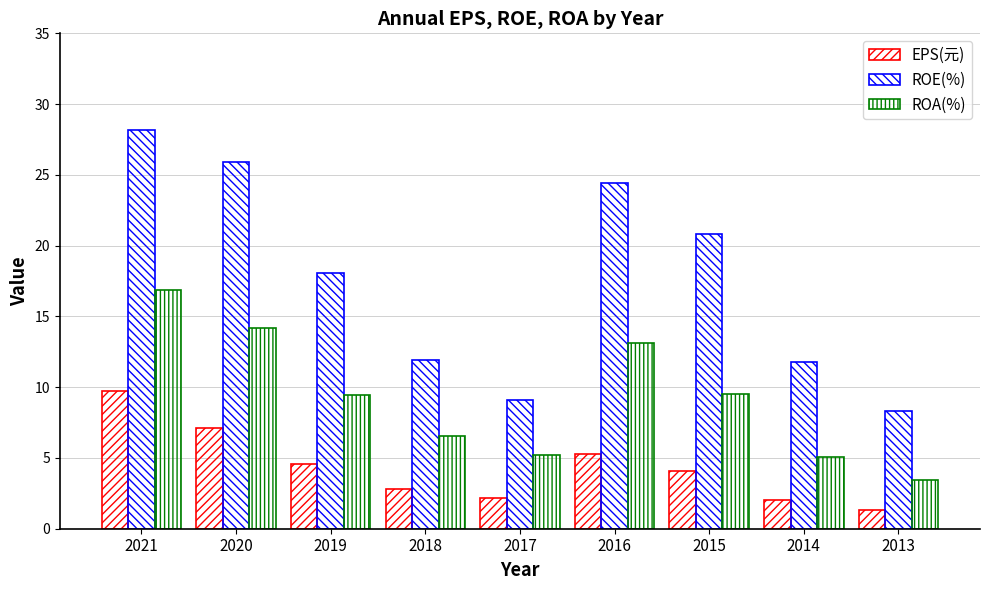

How many data points in ROA(%) are above 9?

5